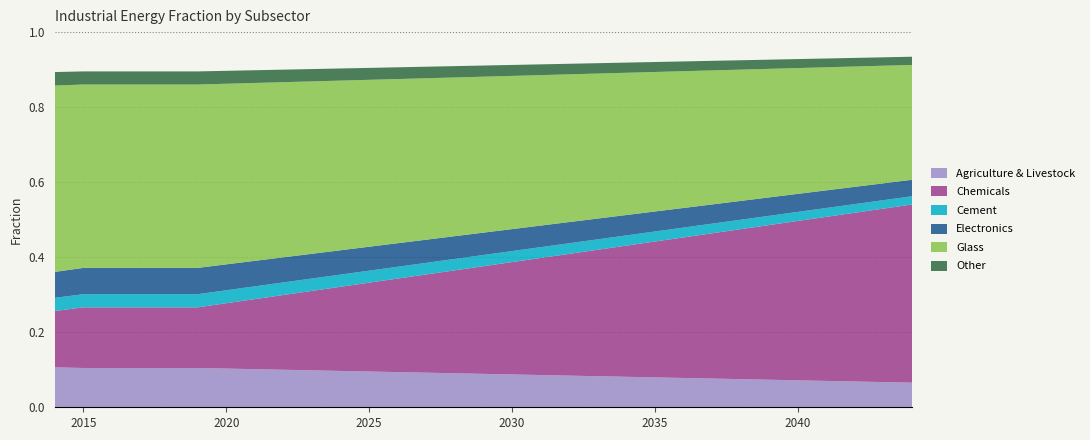

Reading left to right, what are all the values shown in this chart?

Agriculture & Livestock: 0=0.1	1=0.1	2=0.1	3=0.1	4=0.1	5=0.1	6=0.1	7=0.1	8=0.1	9=0.1	10=0.1	11=0.1	12=0.1	13=0.1	14=0.1	15=0.1	16=0.1	17=0.1	18=0.1	19=0.1	20=0.1	21=0.1	22=0.1	23=0.1	24=0.1	25=0.1	26=0.1	27=0.1	28=0.1	29=0.1	30=0.1
Chemicals: 0=0.2	1=0.2	2=0.2	3=0.2	4=0.2	5=0.2	6=0.2	7=0.2	8=0.2	9=0.2	10=0.2	11=0.2	12=0.2	13=0.3	14=0.3	15=0.3	16=0.3	17=0.3	18=0.3	19=0.3	20=0.3	21=0.4	22=0.4	23=0.4	24=0.4	25=0.4	26=0.4	27=0.4	28=0.4	29=0.5	30=0.5
Cement: 0=0.0	1=0.0	2=0.0	3=0.0	4=0.0	5=0.0	6=0.0	7=0.0	8=0.0	9=0.0	10=0.0	11=0.0	12=0.0	13=0.0	14=0.0	15=0.0	16=0.0	17=0.0	18=0.0	19=0.0	20=0.0	21=0.0	22=0.0	23=0.0	24=0.0	25=0.0	26=0.0	27=0.0	28=0.0	29=0.0	30=0.0
Electronics: 0=0.1	1=0.1	2=0.1	3=0.1	4=0.1	5=0.1	6=0.1	7=0.1	8=0.1	9=0.1	10=0.1	11=0.1	12=0.1	13=0.1	14=0.1	15=0.1	16=0.1	17=0.1	18=0.1	19=0.1	20=0.1	21=0.1	22=0.1	23=0.1	24=0.1	25=0.0	26=0.0	27=0.0	28=0.0	29=0.0	30=0.0
Glass: 0=0.5	1=0.5	2=0.5	3=0.5	4=0.5	5=0.5	6=0.5	7=0.5	8=0.5	9=0.5	10=0.5	11=0.4	12=0.4	13=0.4	14=0.4	15=0.4	16=0.4	17=0.4	18=0.4	19=0.4	20=0.4	21=0.4	22=0.4	23=0.4	24=0.3	25=0.3	26=0.3	27=0.3	28=0.3	29=0.3	30=0.3
Other: 0=0.0	1=0.0	2=0.0	3=0.0	4=0.0	5=0.0	6=0.0	7=0.0	8=0.0	9=0.0	10=0.0	11=0.0	12=0.0	13=0.0	14=0.0	15=0.0	16=0.0	17=0.0	18=0.0	19=0.0	20=0.0	21=0.0	22=0.0	23=0.0	24=0.0	25=0.0	26=0.0	27=0.0	28=0.0	29=0.0	30=0.0